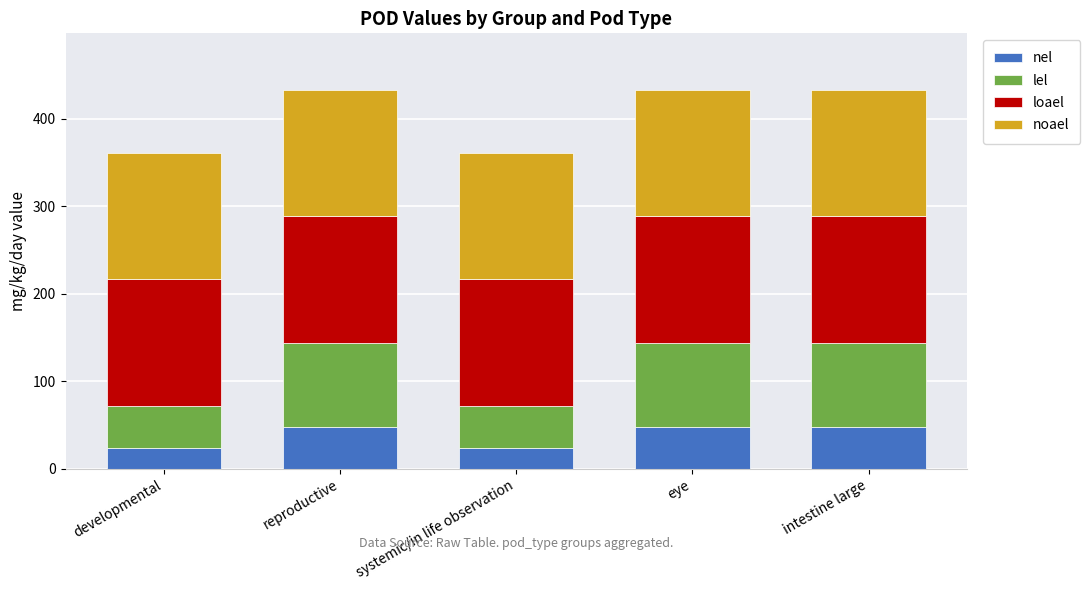

How many data points in nel are less than 48?

2